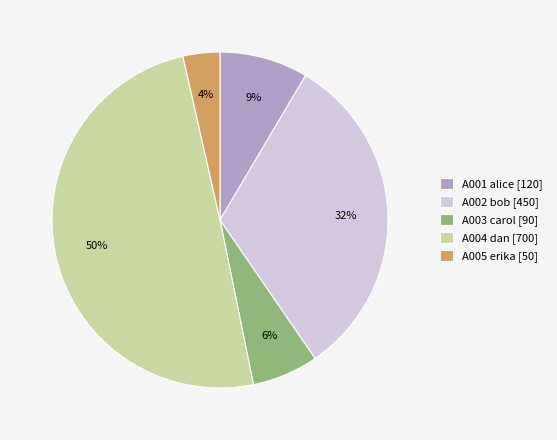

Which has a higher value, A005 erika [50] or A002 bob [450]?

A002 bob [450]